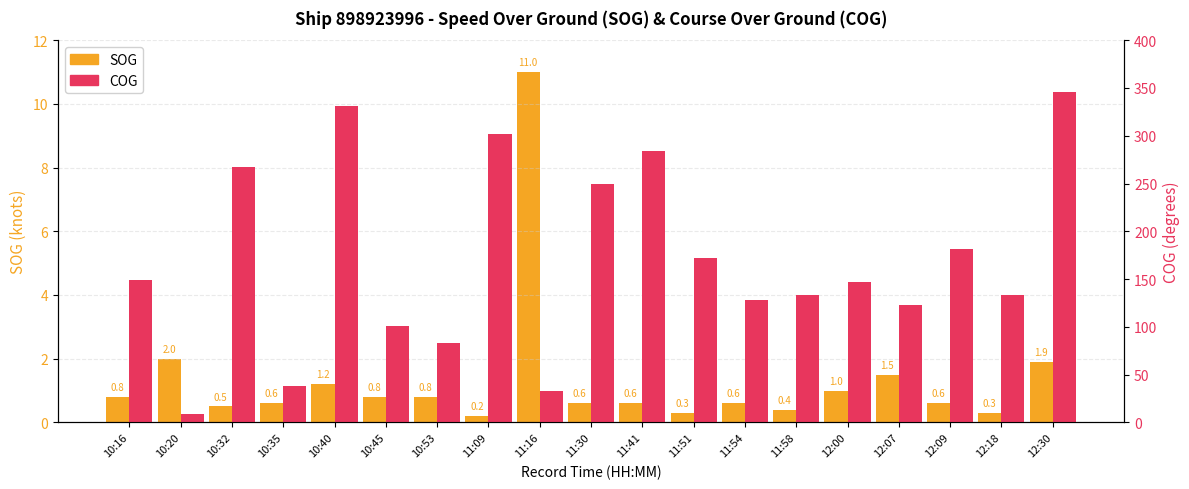

Which series has the largest total across all categories?

COG